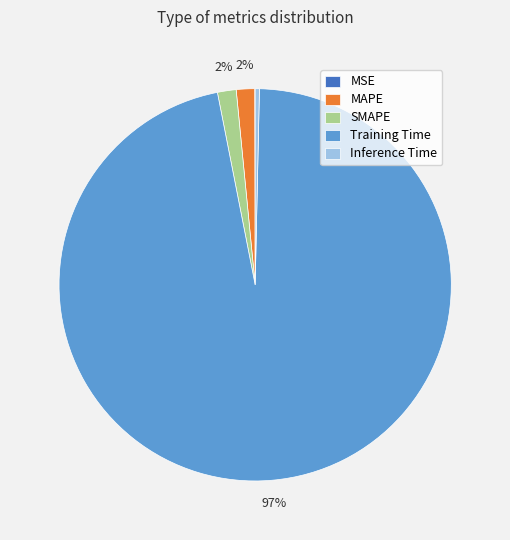

Does Training Time account for over 50% of the chart?

Yes